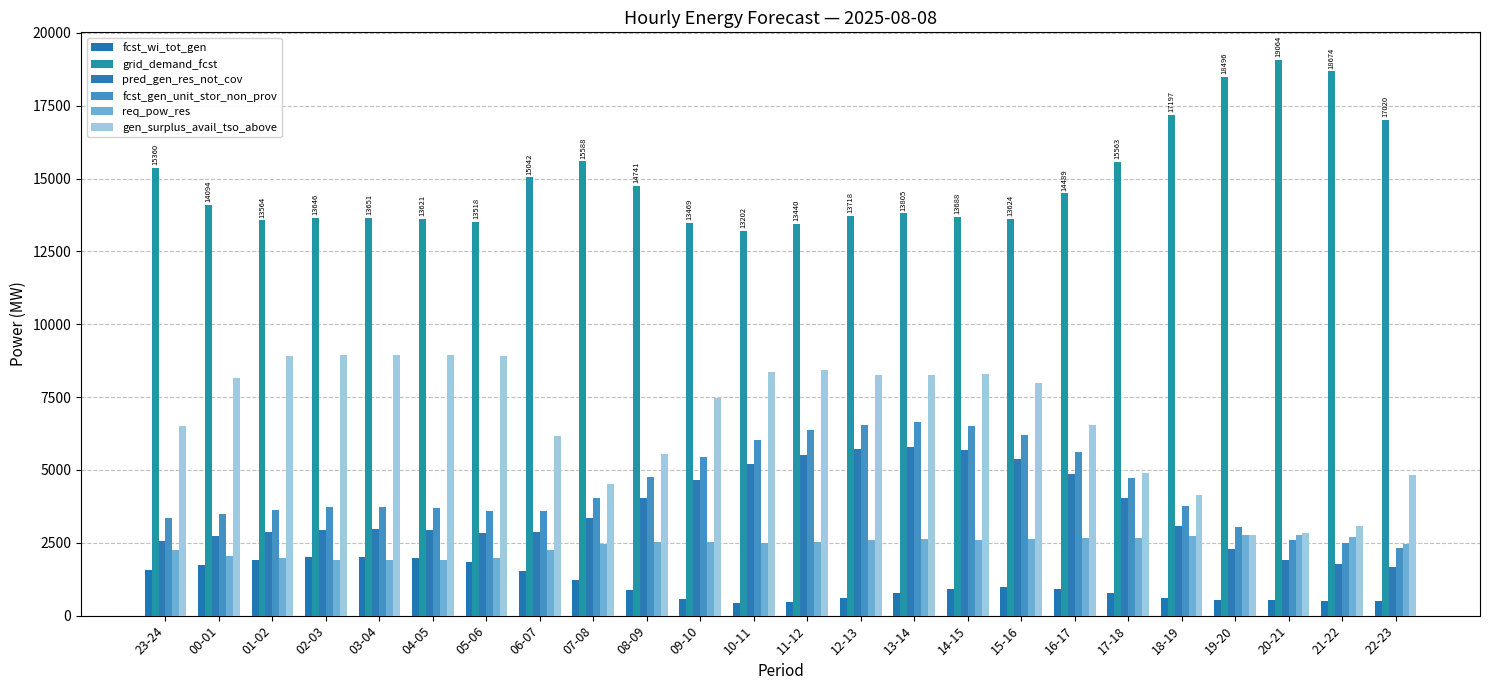

What value does the pred_gen_res_not_cov series have at 05-06, to the nearest 100?

2800